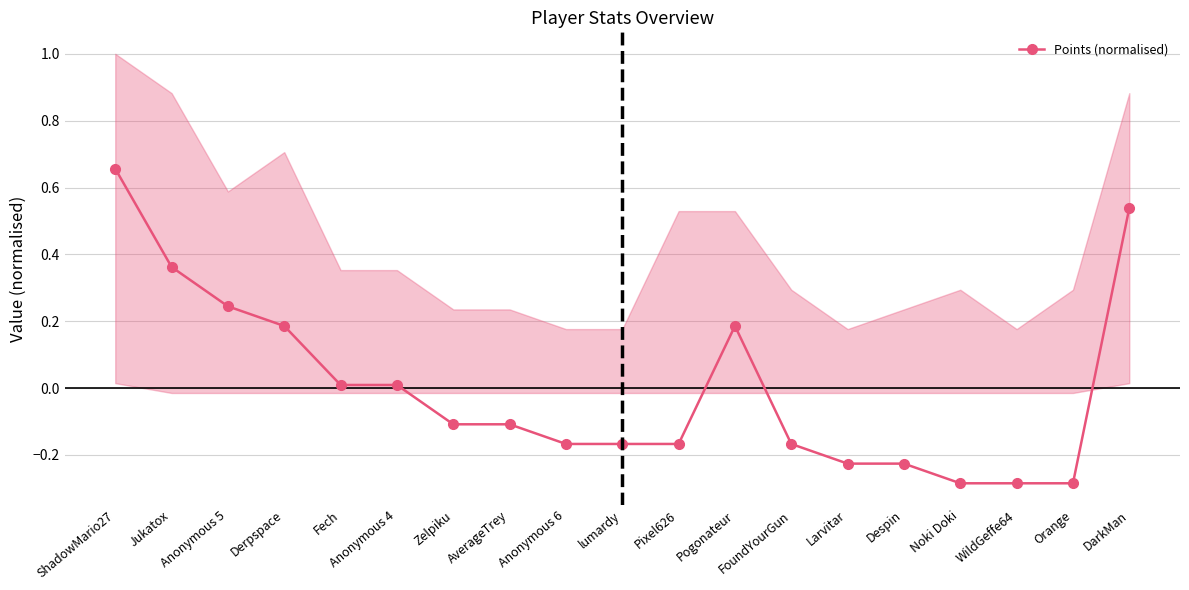

How many categories are shown in the chart?

19